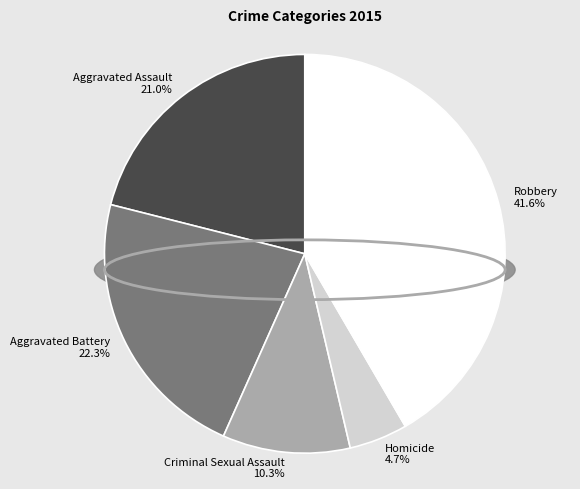

Which slice is the largest?

Robbery